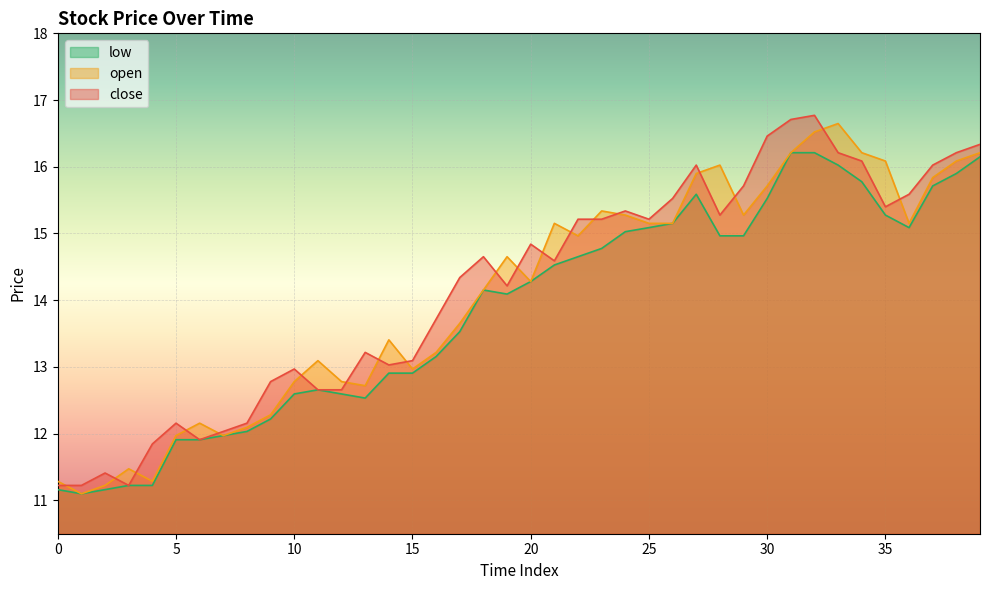

What are all the series names shown in the legend?

low, open, close